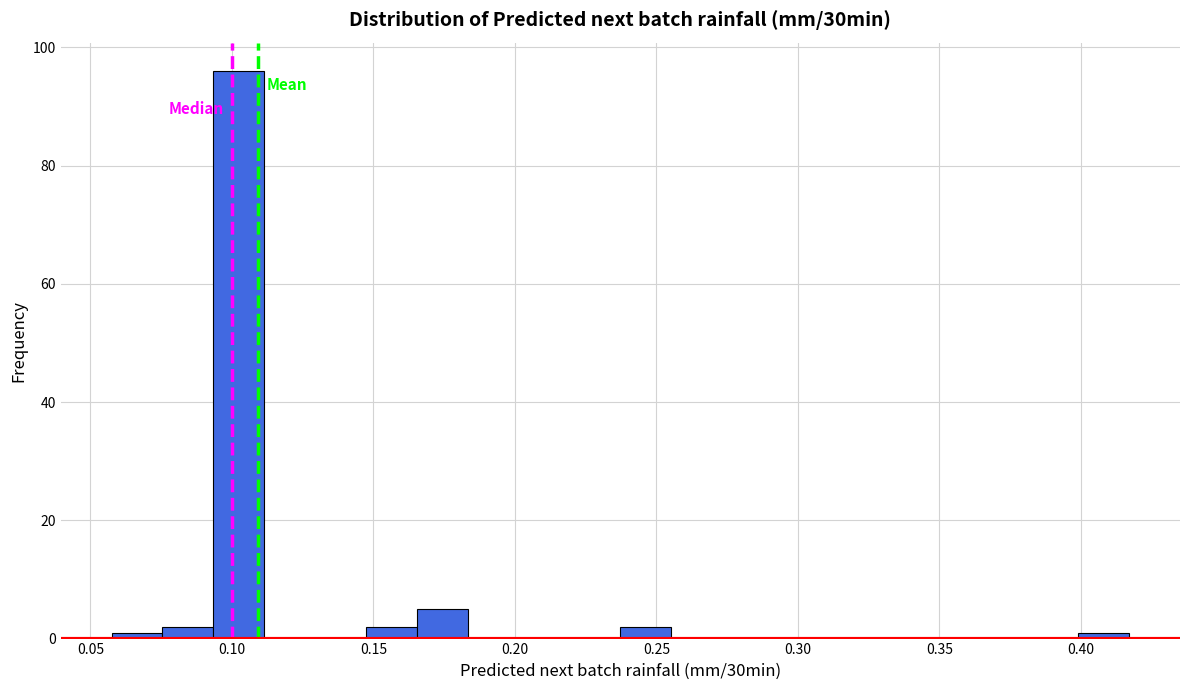

Read against the x-axis, roughly where is the centre of the tallest bar?

0.100